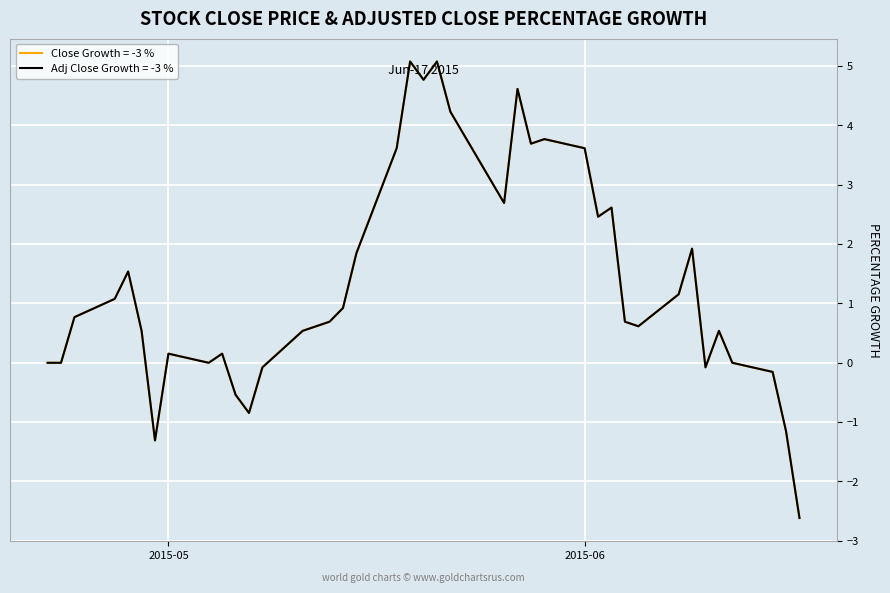

What is the smallest value displayed?

-2.6